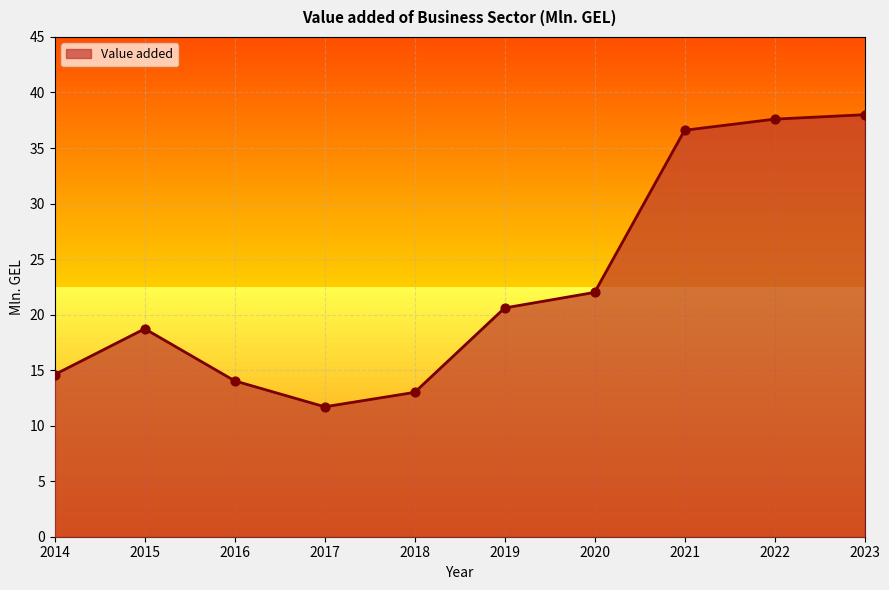

What is the change in value from 2017 to 2021?

+24.9